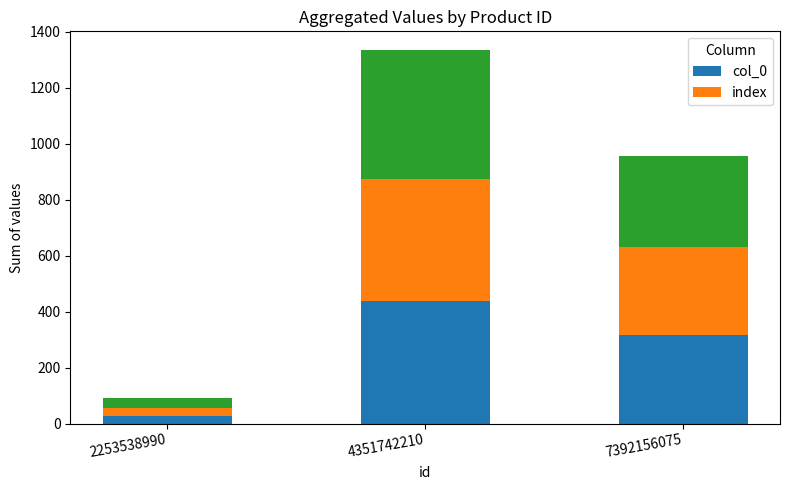

Count the index values in the range 28 to 437.

3